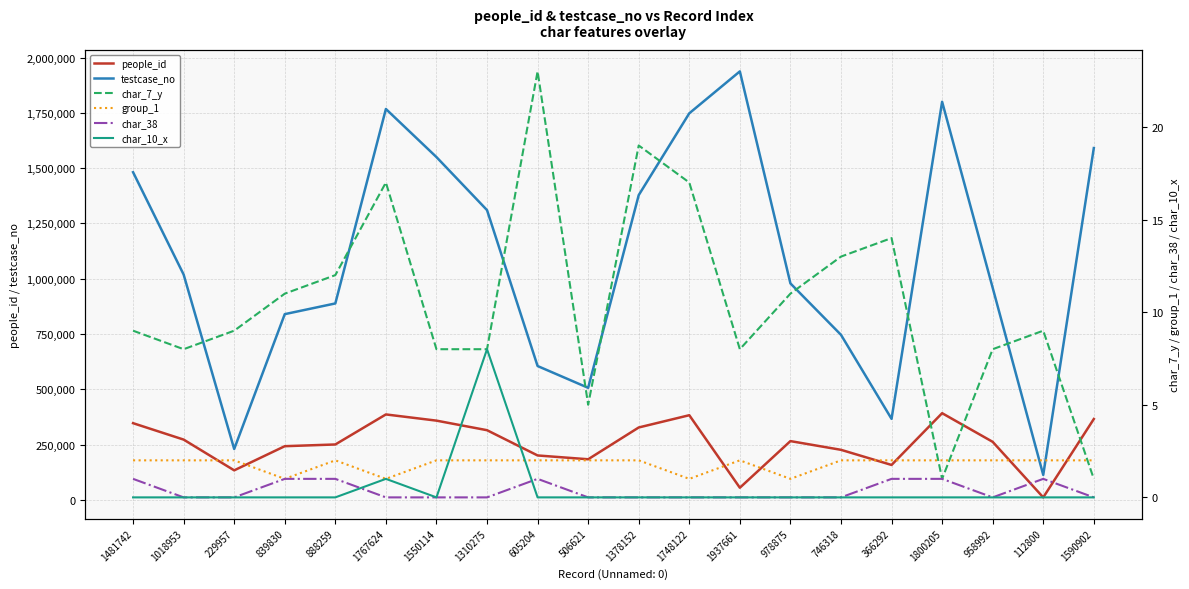

How many data points in char_7_y are above 9?

9